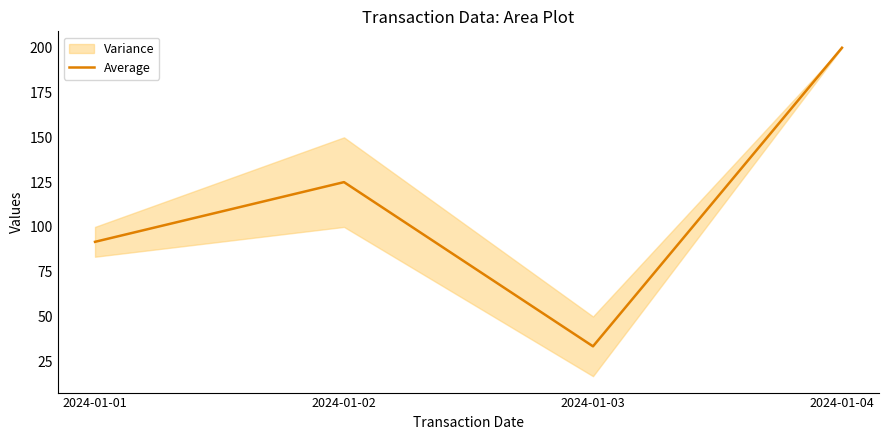

List the labels in order of value, smallest first.

2024-01-03, 2024-01-01, 2024-01-02, 2024-01-04